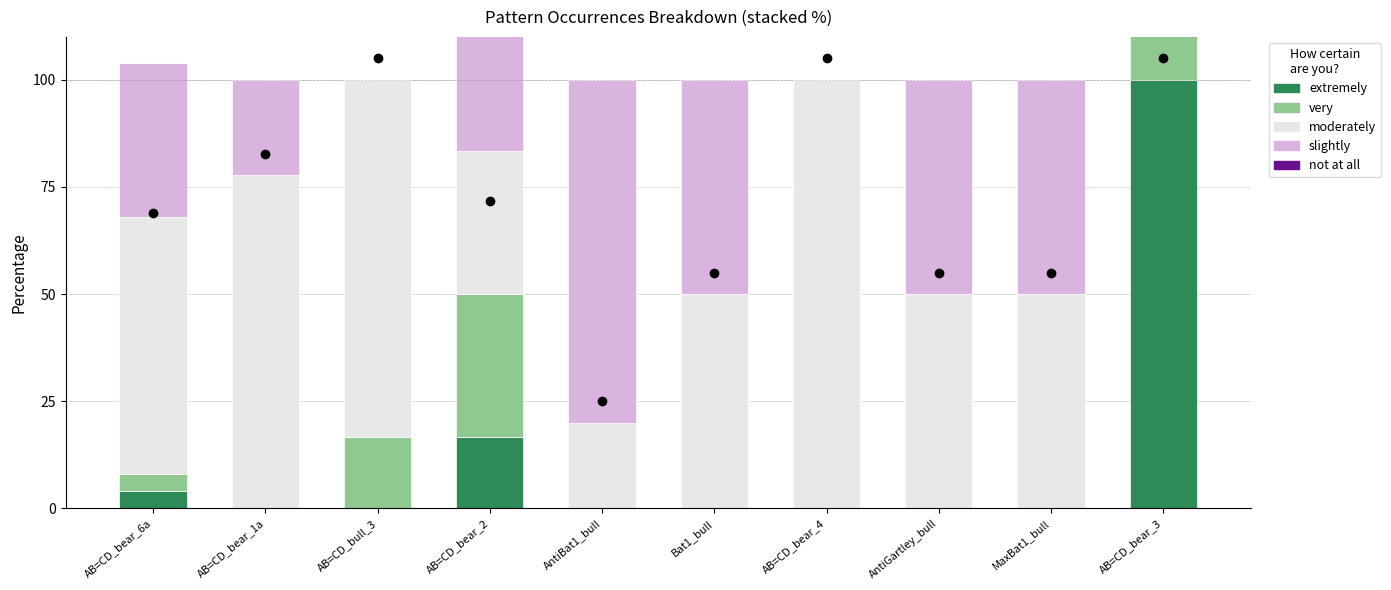

What is the difference between the maximum and minimum values in the very series?

100.0